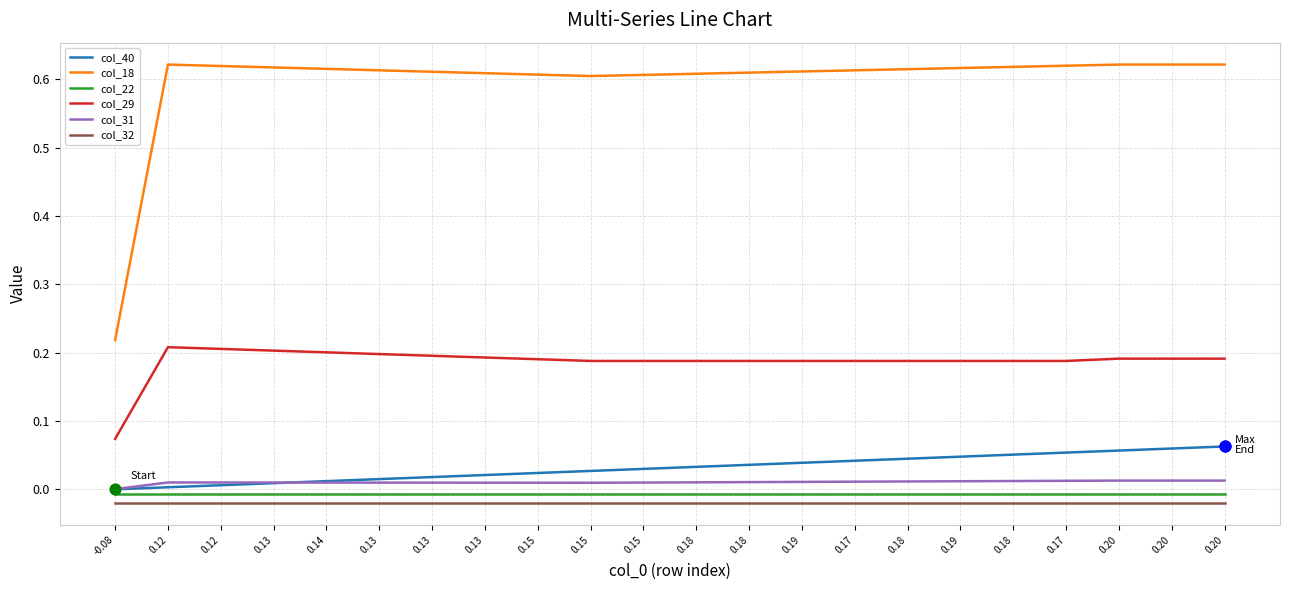

At which category is the sum across all series the highest?

0.20